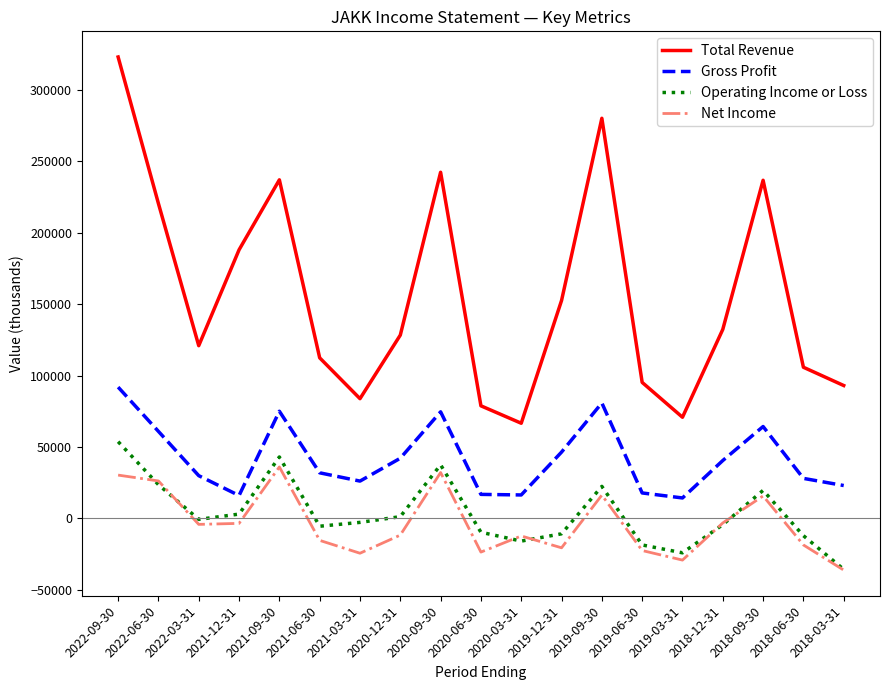

At which category is the sum across all series the highest?

2022-09-30